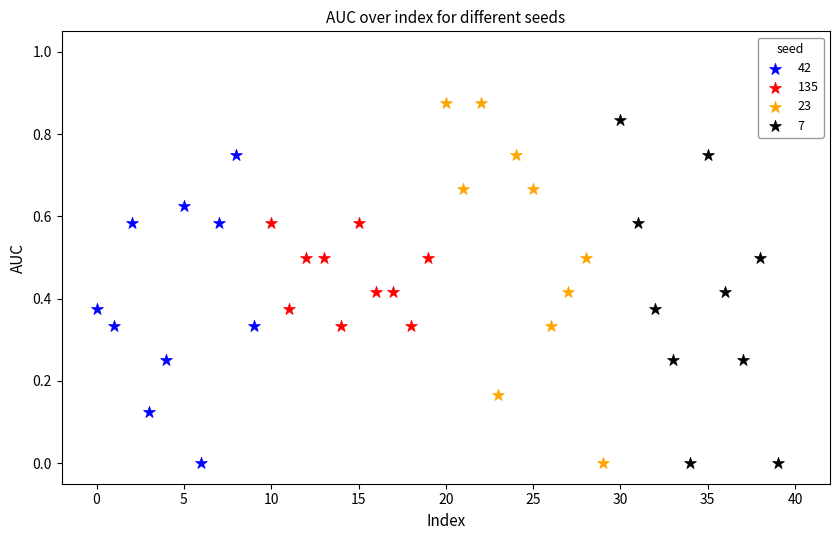

Which series reaches the maximum Y coordinate?

23